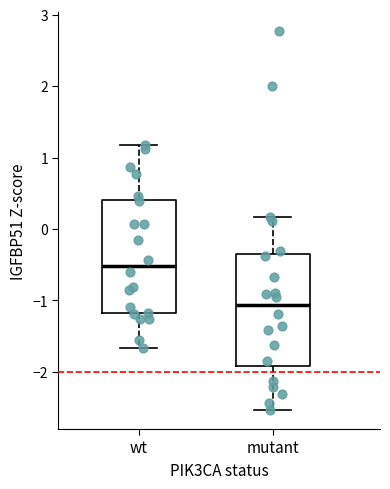

Reading left to right, transcribe this box plot: for each box, give where its median line is, the range the box spans, and where its two whiskers end, as read against the y-axis. The values are not printed on the chart, so give them approximately, as read against the axis.

wt: median -0.5, box -1.2 to 0.4, whiskers -1.7 to 1.2
mutant: median -1.1, box -1.9 to -0.4, whiskers -2.5 to 0.2